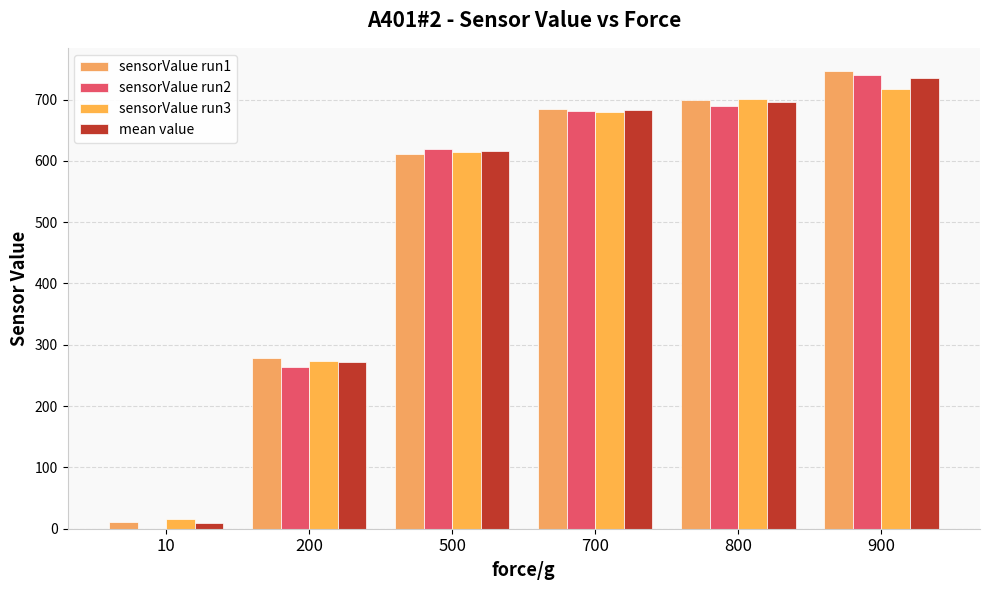

At which label does sensorValue run2 reach its peak?

900